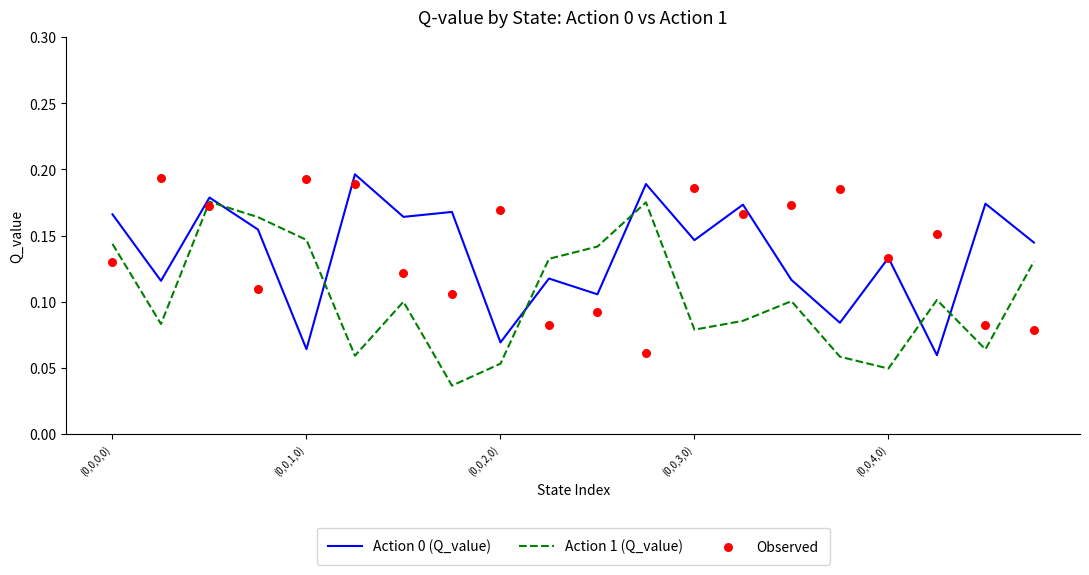

At how many categories does at least one series exceed 0?

20